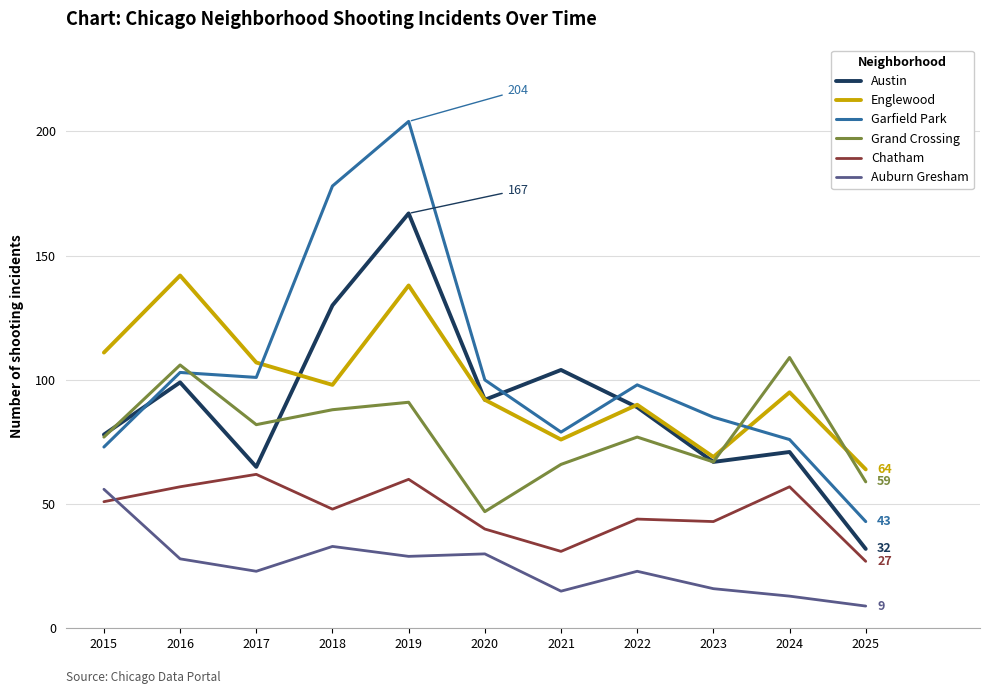

Between which two adjacent categories do Chatham and Auburn Gresham first intersect?

2015 and 2016